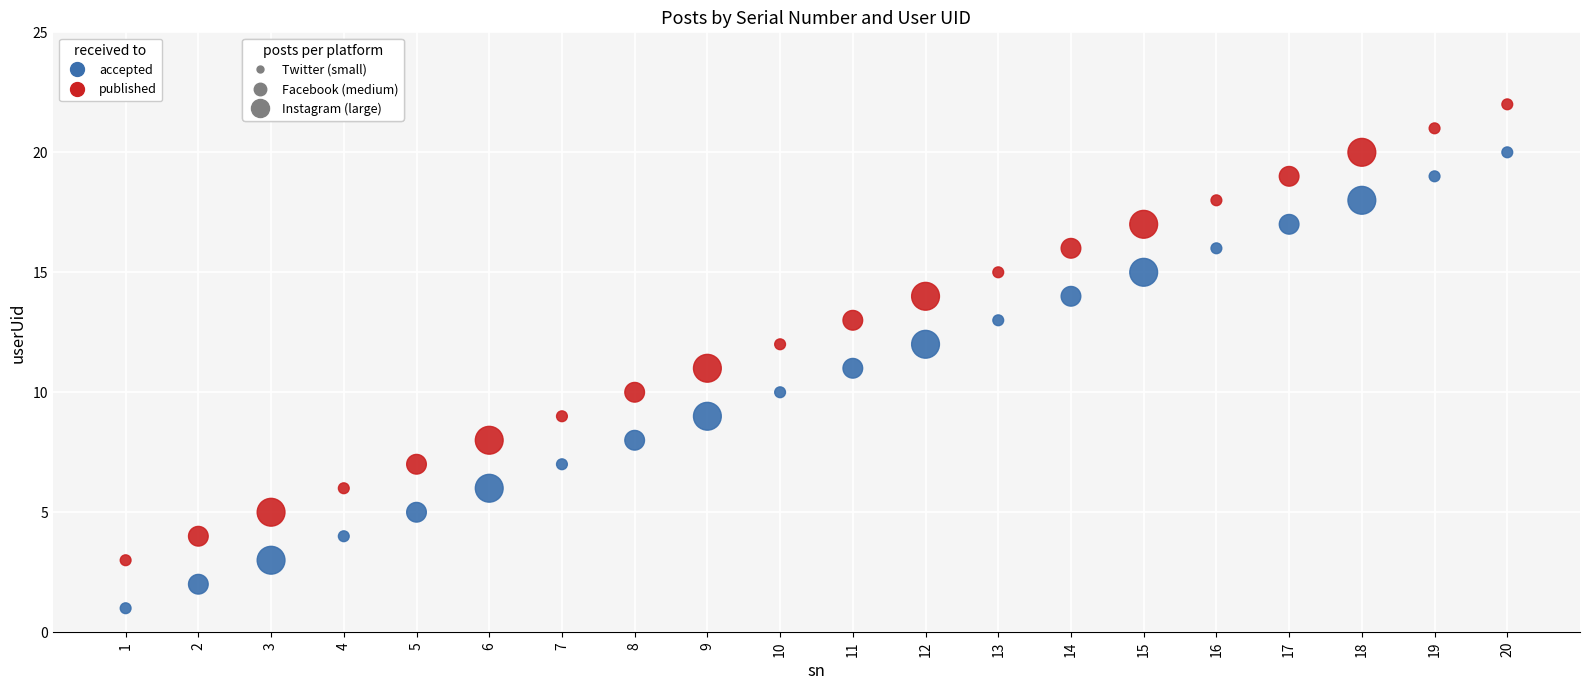

Across all data points, what is the range of X values (max minus min)?

19